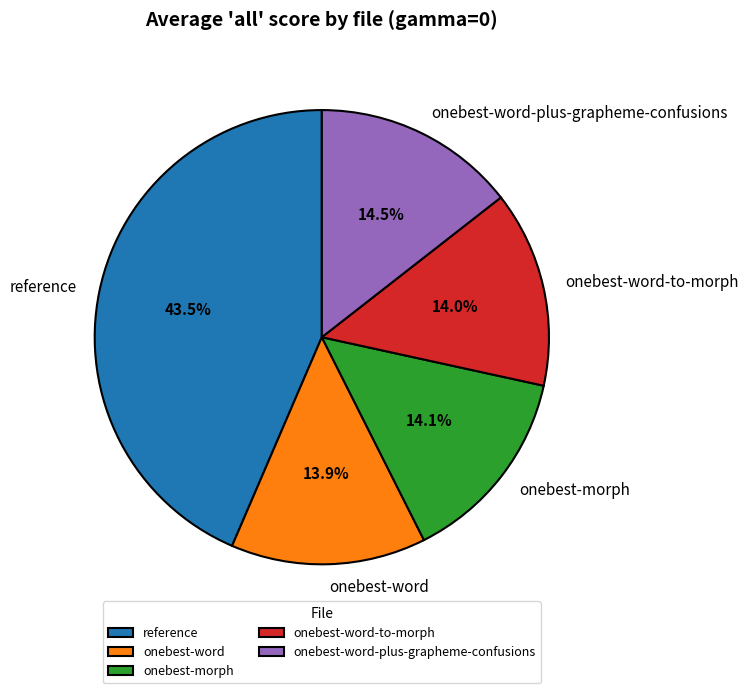

Which category has the biggest portion of the pie?

reference